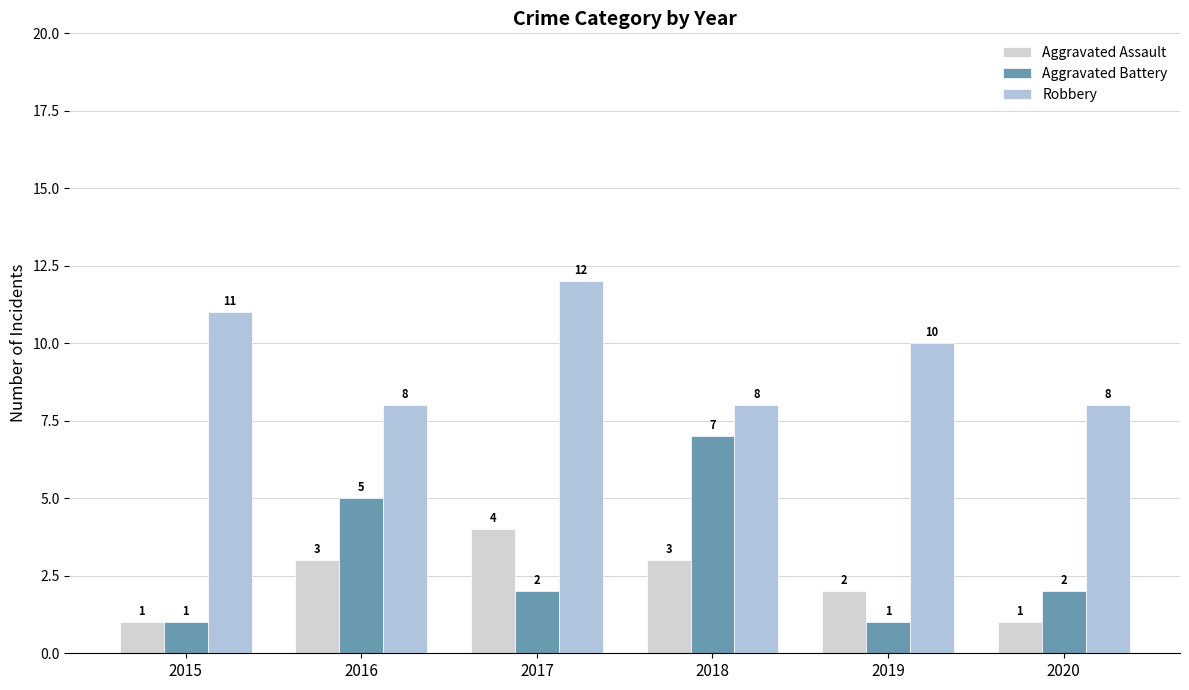

Which category has the highest value in the Aggravated Assault series?

2017